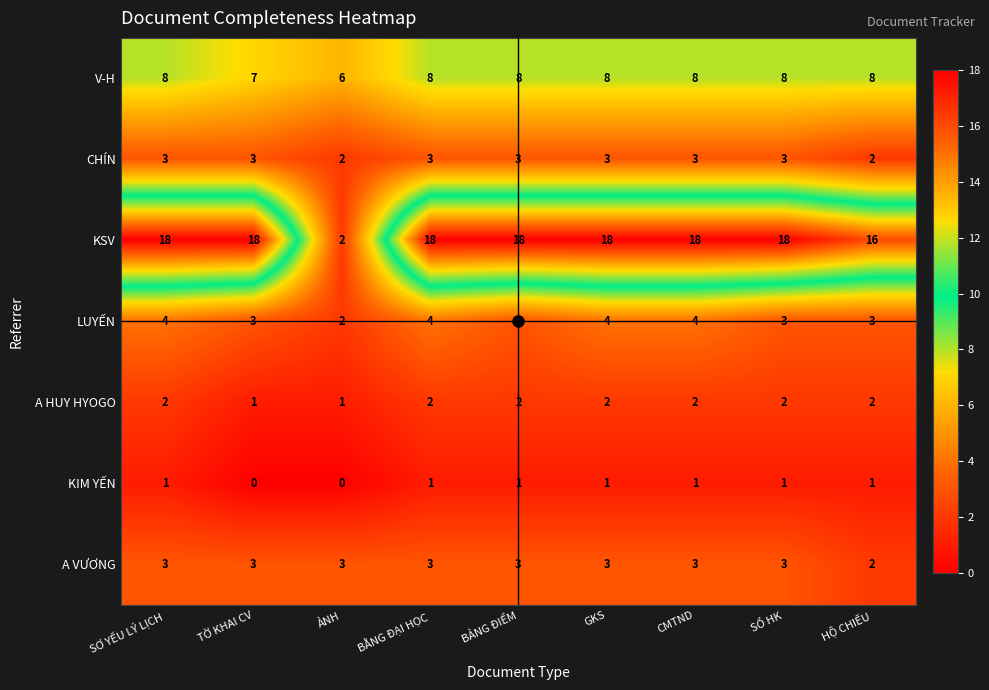

Which series has the largest total across all categories?

KSV